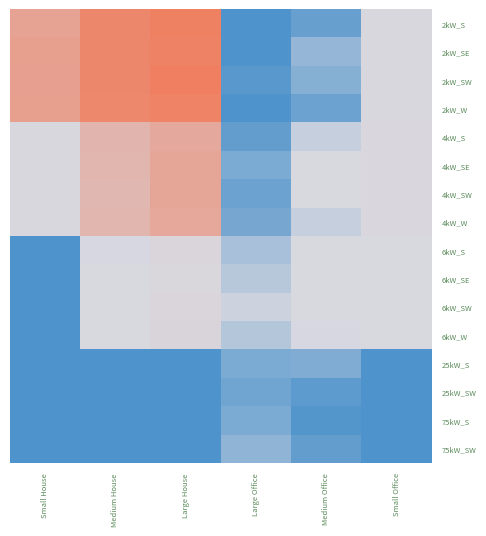

Rank the series by their maximum value, from lowest to highest.

25kW_SW, 75kW_S, 25kW_S, 75kW_SW, 6kW_SE, 6kW_S, 6kW_SW, 6kW_W, 4kW_S, 4kW_W, 4kW_SW, 4kW_SE, 2kW_W, 2kW_SE, 2kW_S, 2kW_SW